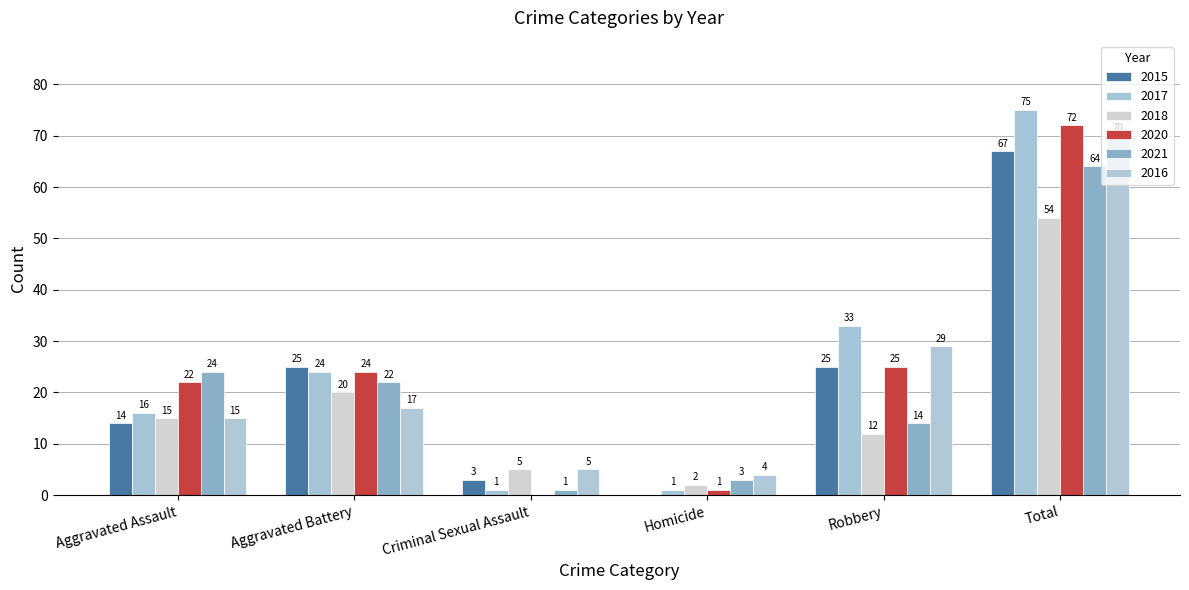

Where does the 2015 series first go above 25?

Total